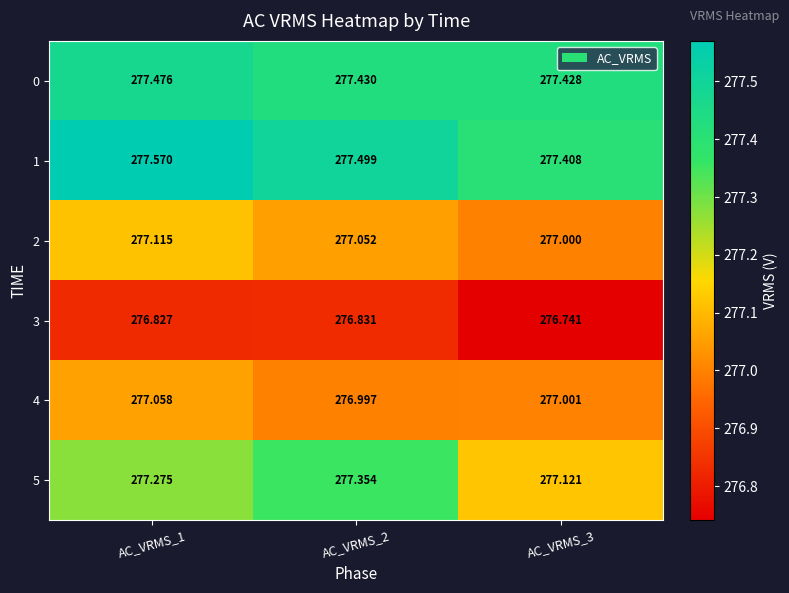

Is the value of 0 at AC_VRMS_1 greater than the value of 2 at AC_VRMS_1?

Yes